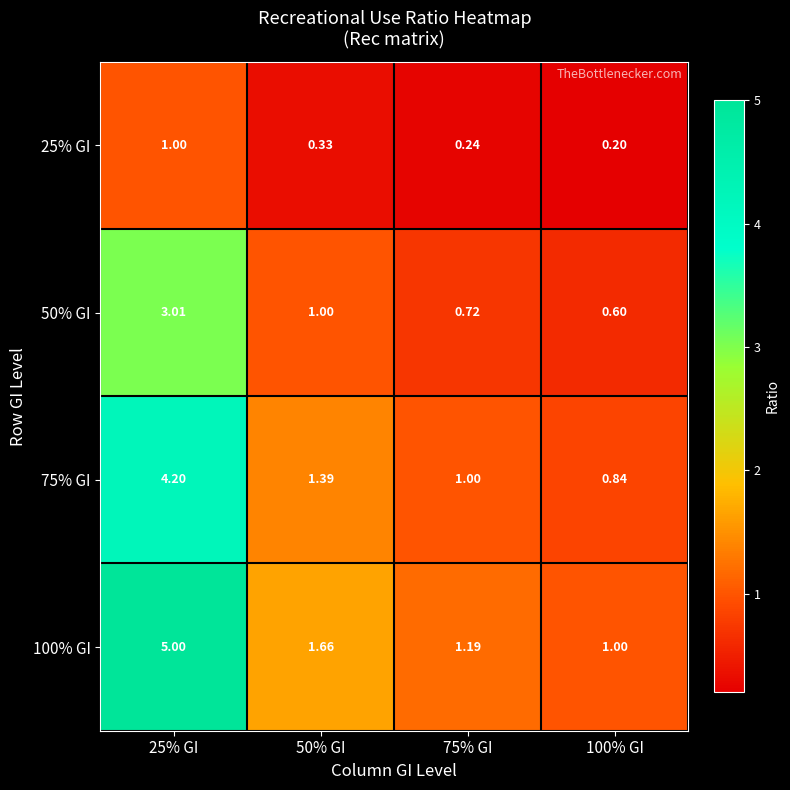

At which category is the sum across all series the highest?

25% GI